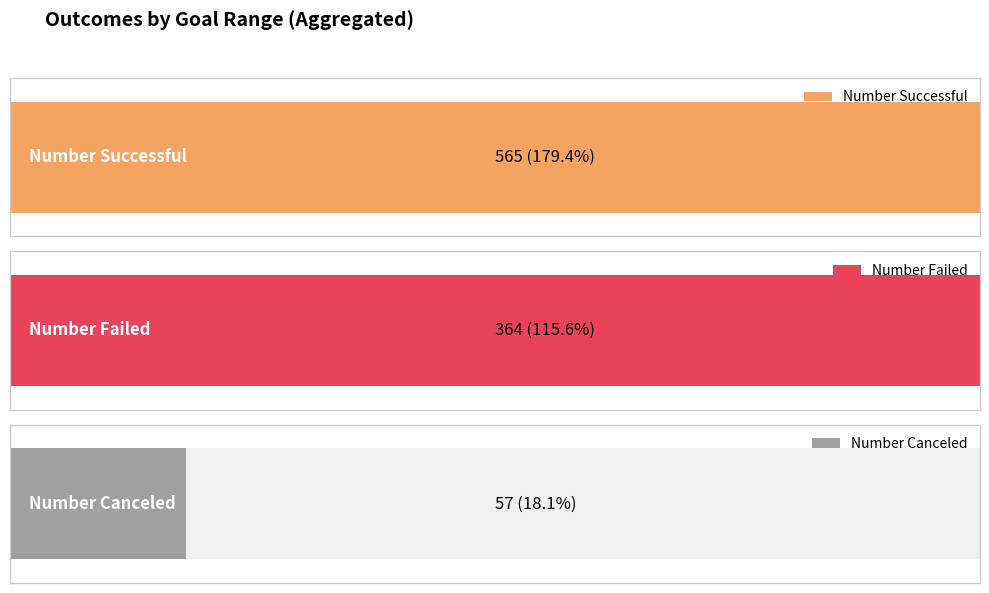

Which series has the widest spread of values?

Number Successful